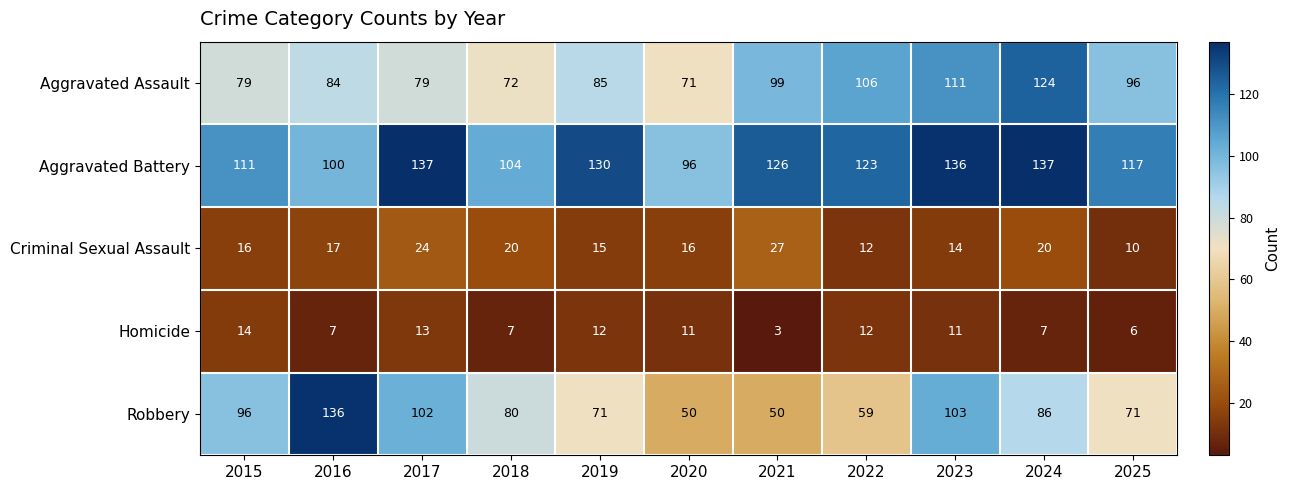

Which series has the largest total across all categories?

Aggravated Battery